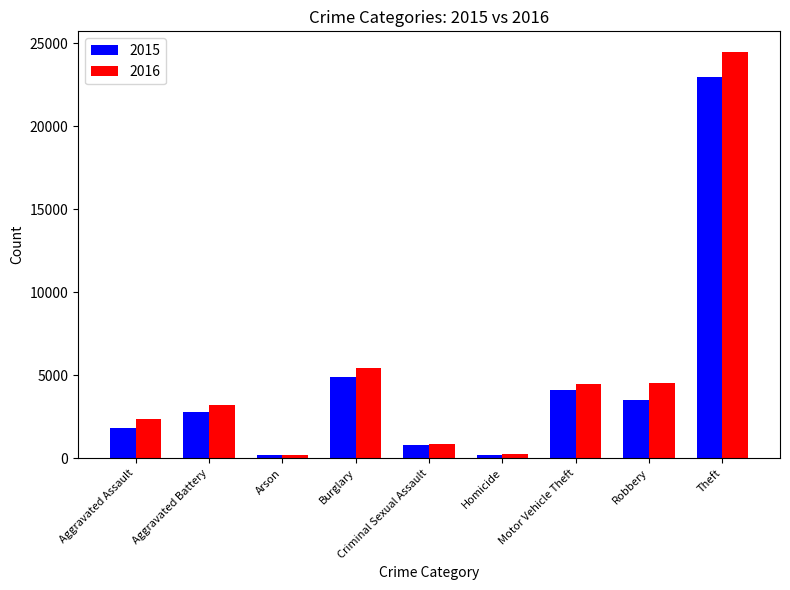

Rank the series by their average value, from lowest to highest.

2015, 2016